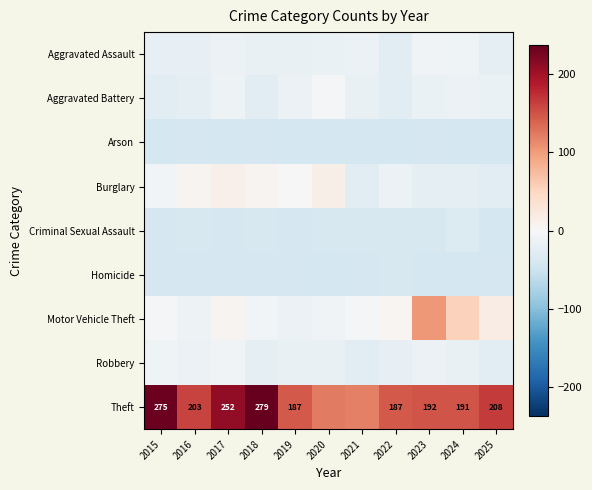

True or false: Theft has a value of 52.9 at 2022.

False